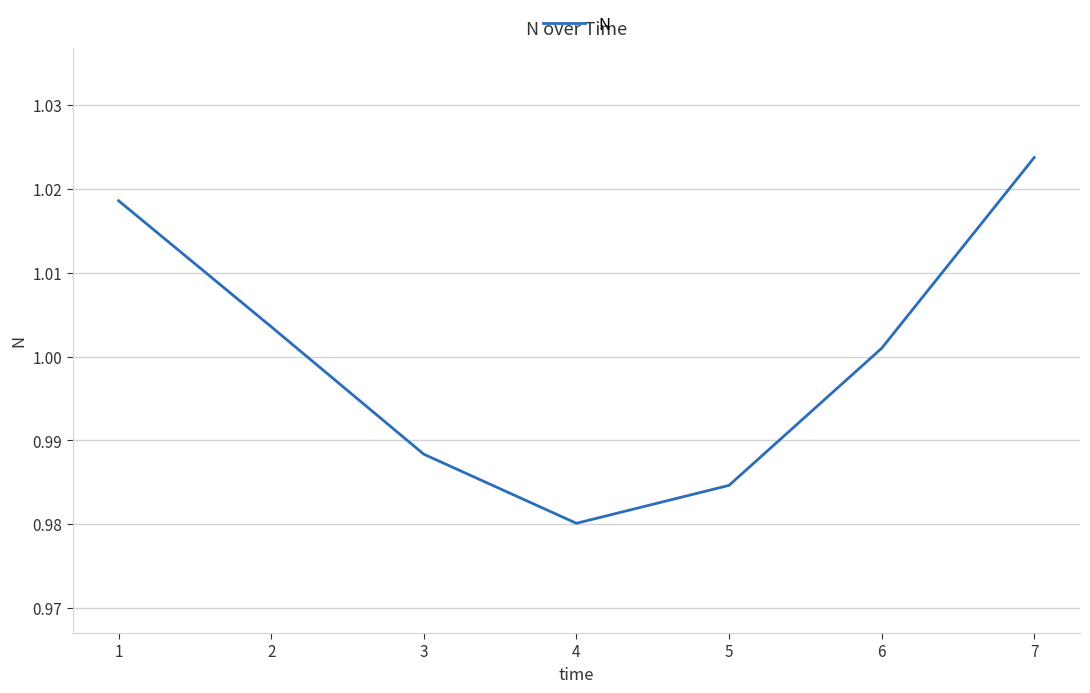

The value at 1 is 1.3. True or false?

False